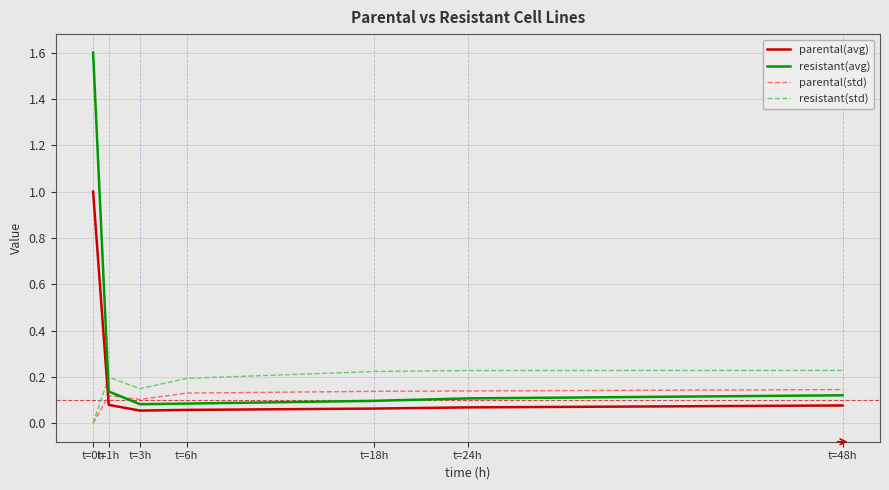

In parental(std), how many points are lower than both neighbors (excluding endpoints)?

1